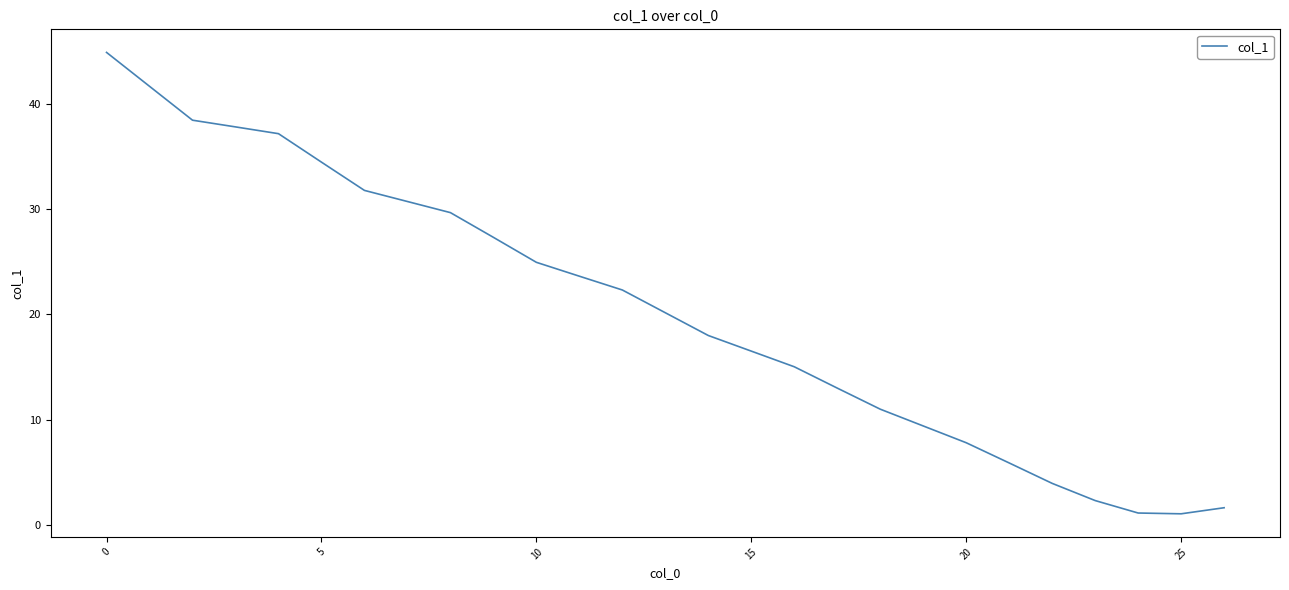

What is the difference between the maximum and minimum values?

43.8